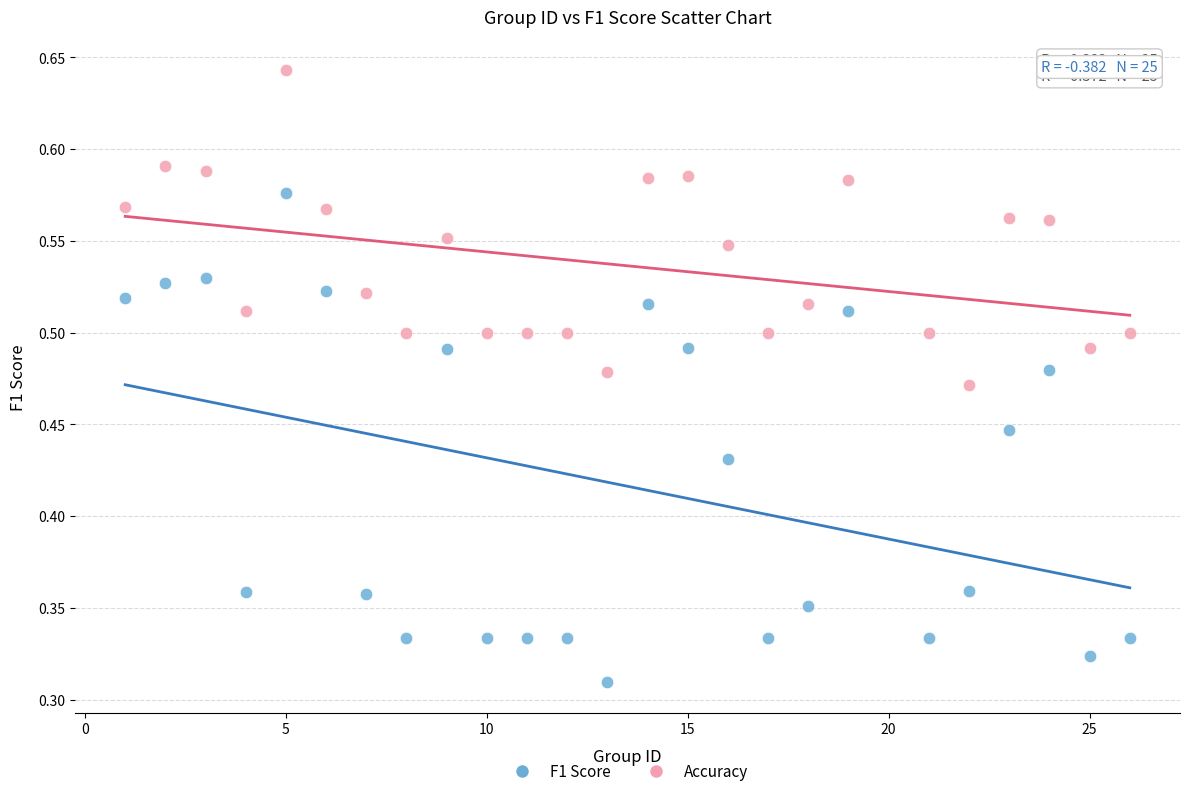

What is the X range (max minus min) for the scatter plot?

25.0